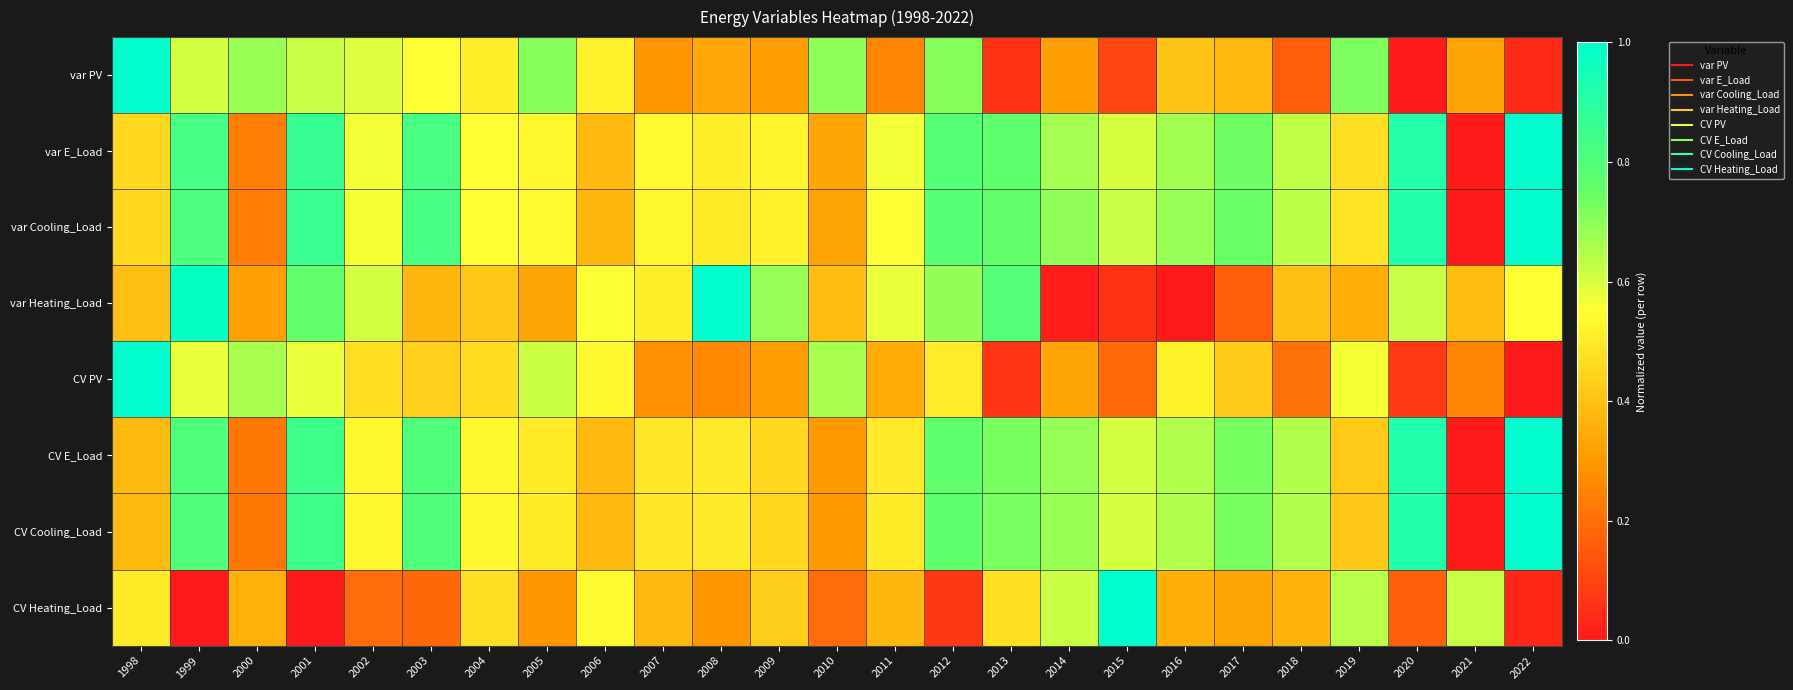

Count the number of categories in the chart.

25